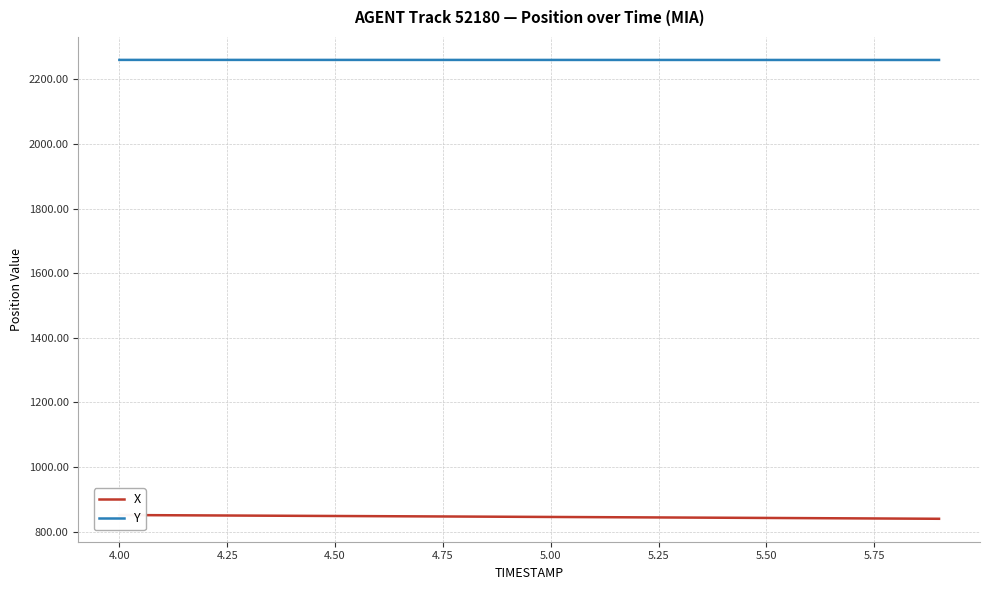

What is the sum of all X values?

16912.4